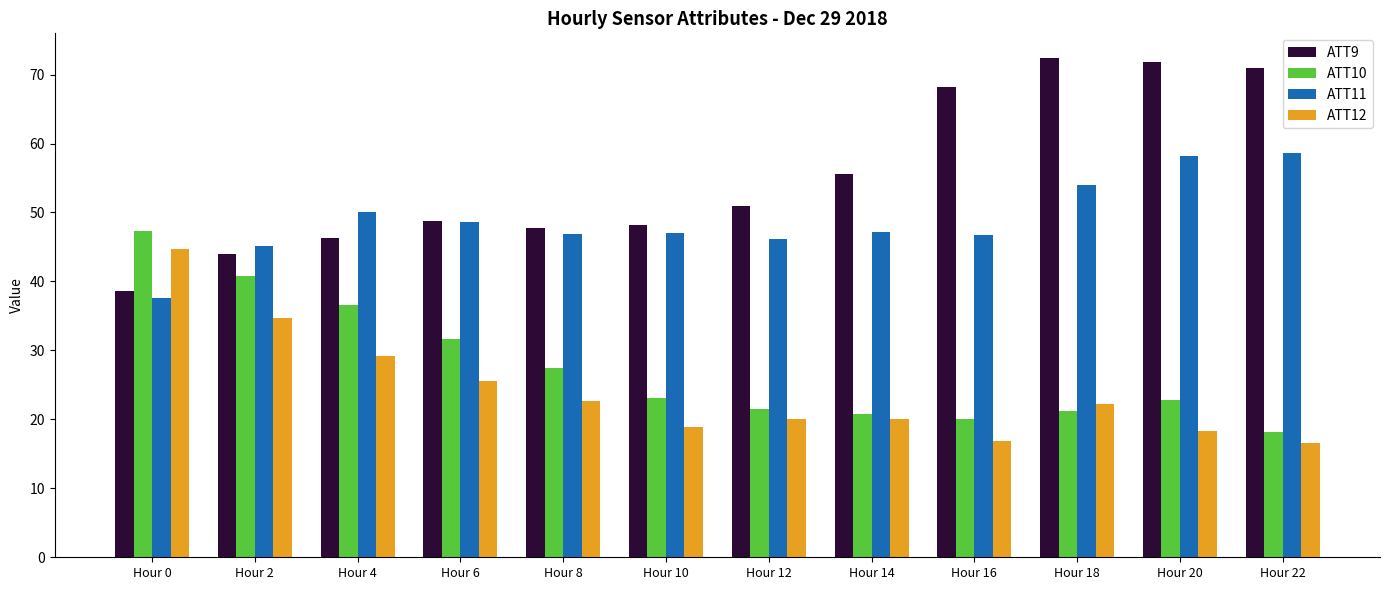

Rank the series by their maximum value, from lowest to highest.

ATT12, ATT10, ATT11, ATT9